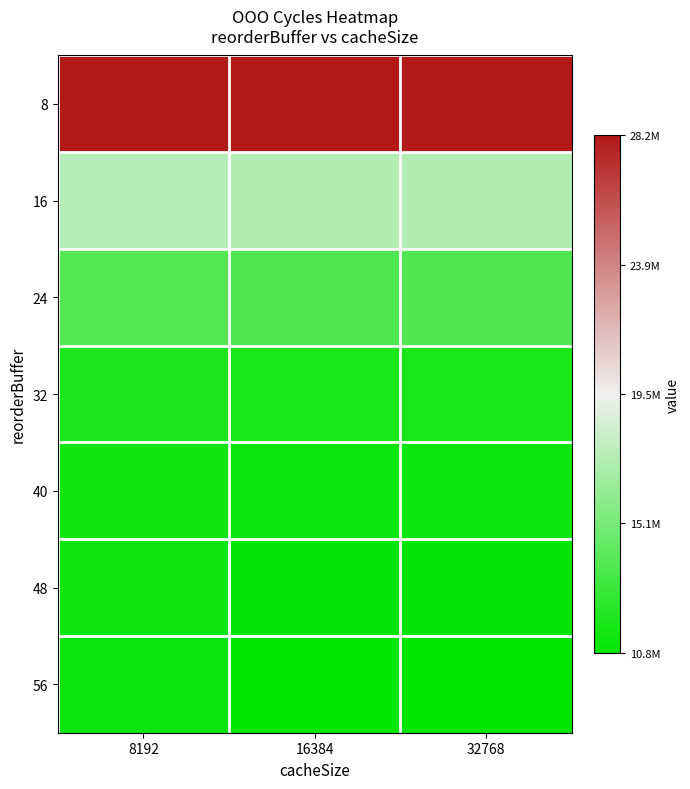

List the series in order of their peak value, lowest first.

56, 48, 40, 32, 24, 16, 8